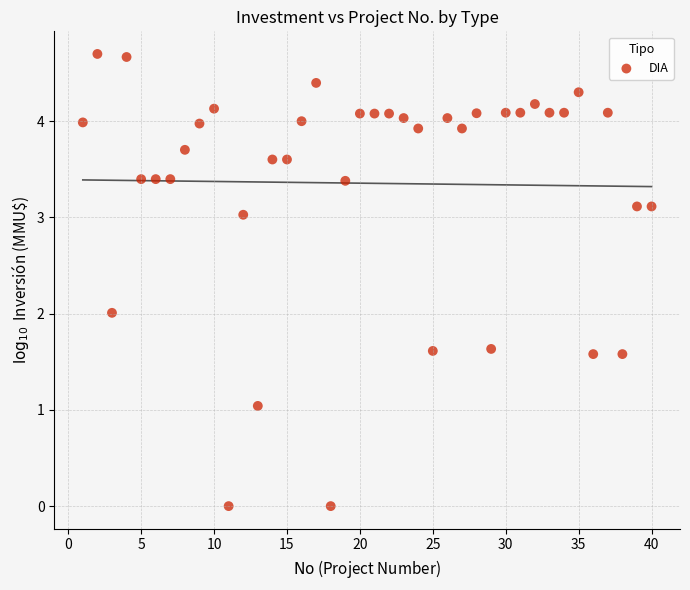

What is the range of Y values (max minus min)?

4.7